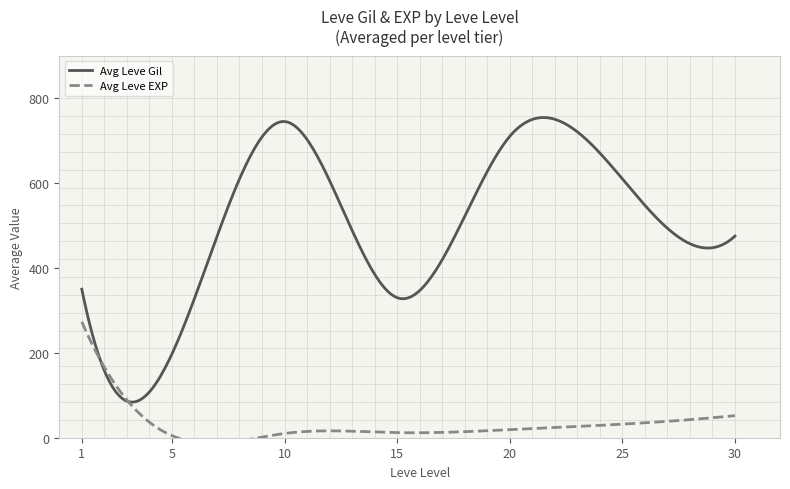

Is it true that Leve EXP equals 5 at 5?

True